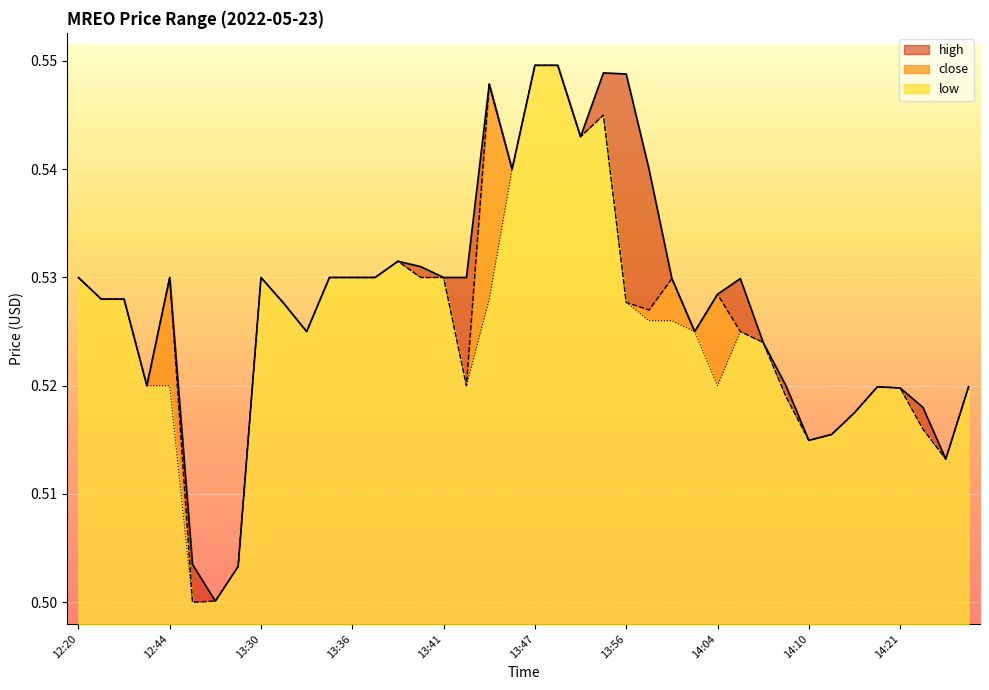

What is the label of the 27th point from the left?

14:01